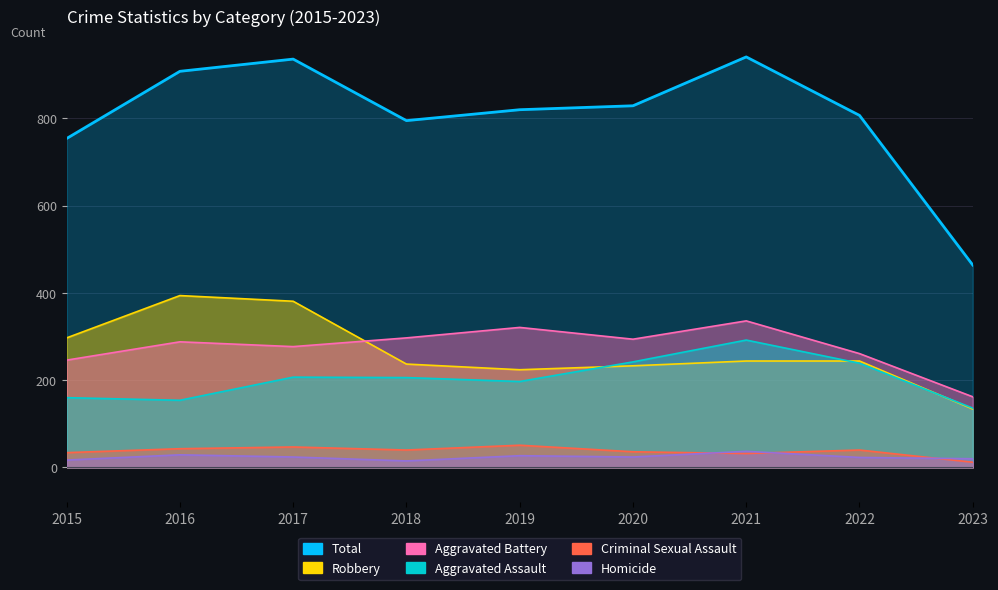

What is the value of the Aggravated Battery point at the 3rd from the left?

277